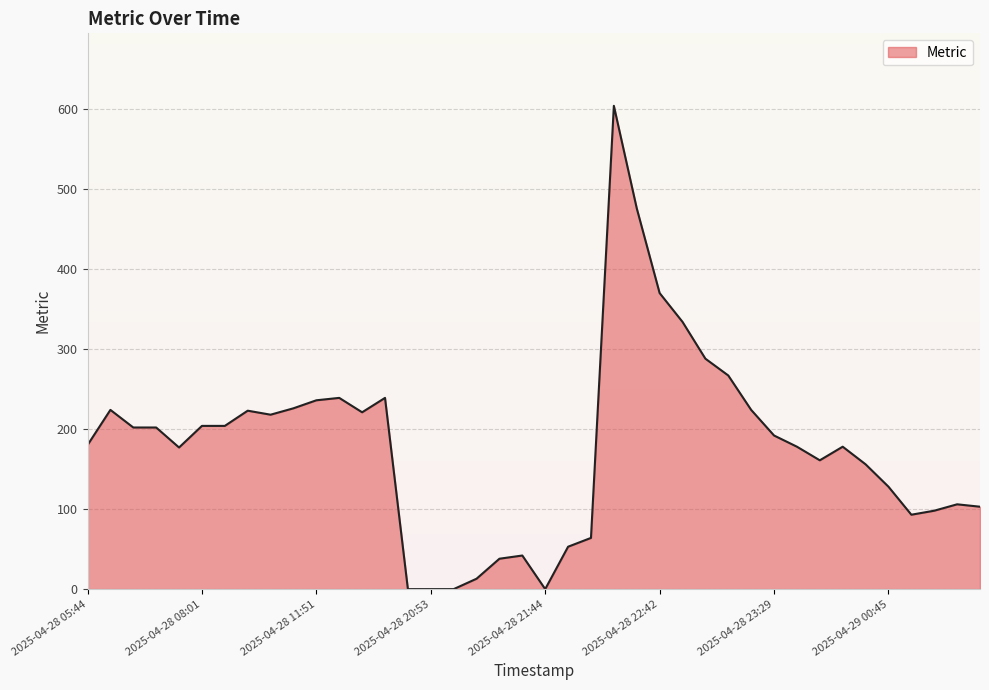

What is the change in value from 2025-04-28 21:16 to 2025-04-28 22:42?

+357